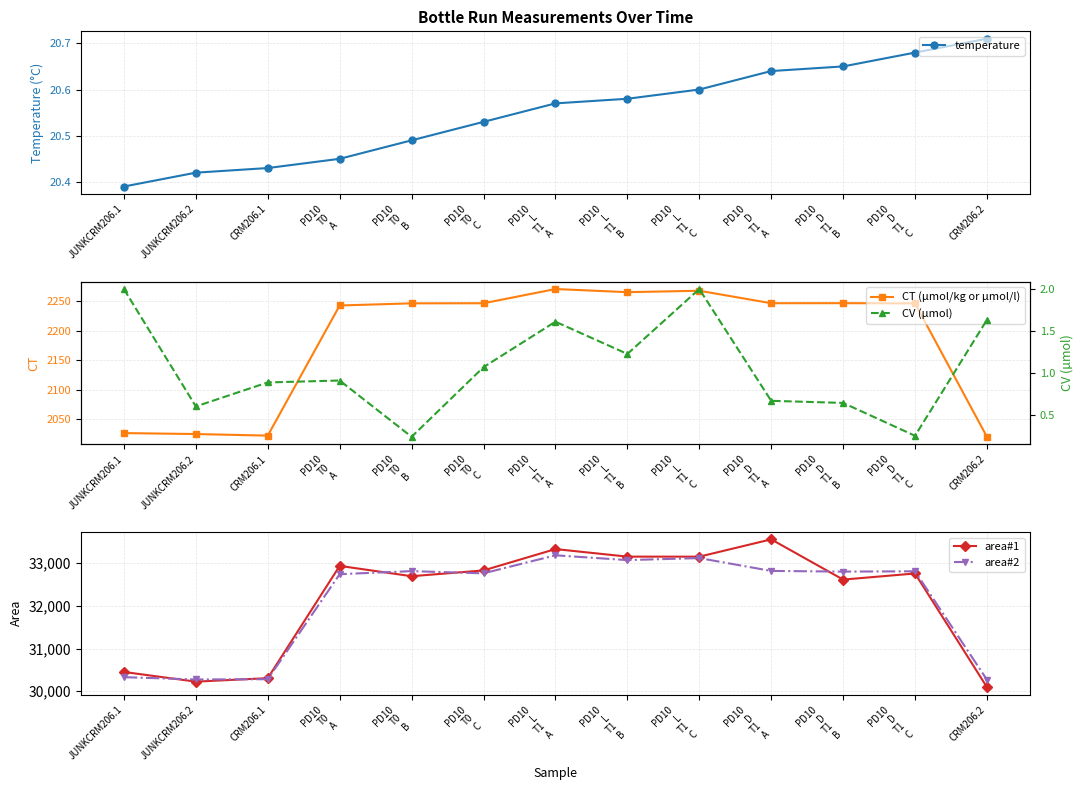

What is the sum of the area#2 values at PD10
T0
B and PD10
L
T1
C?

65938